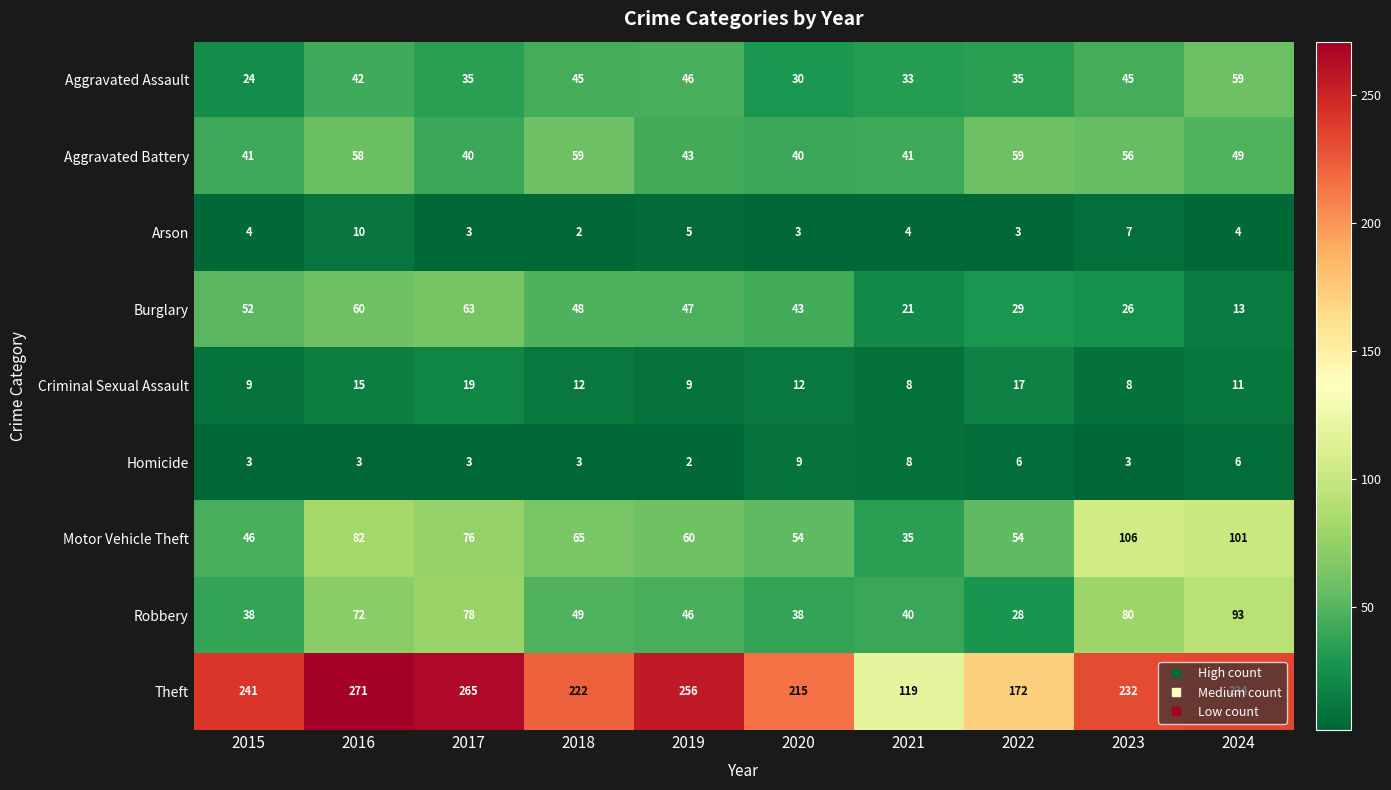

What is the lowest value of the Burglary series?

13